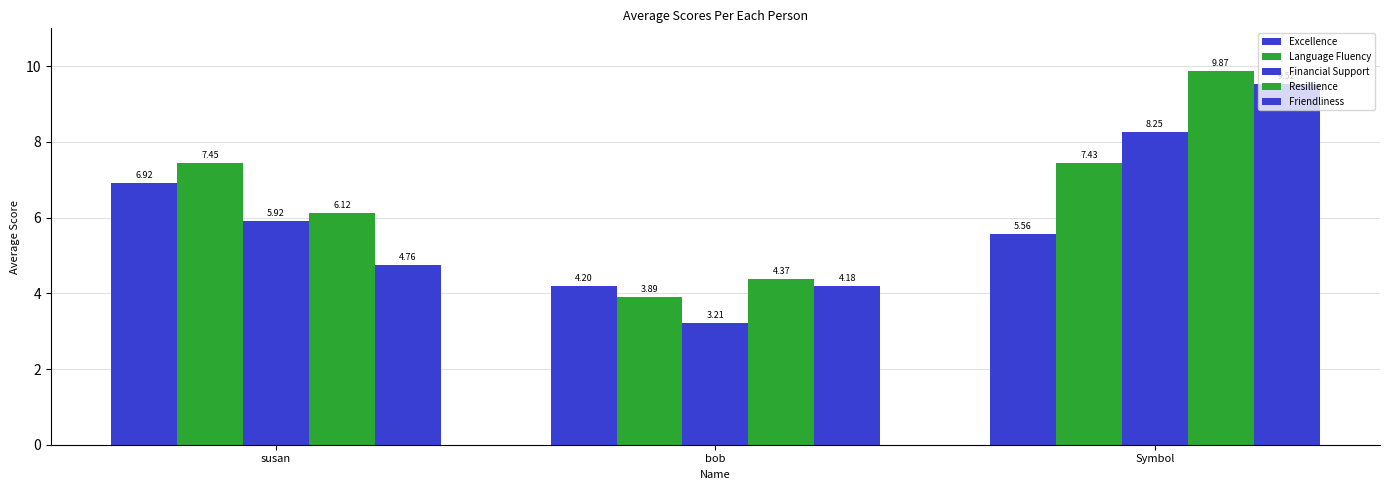

The value of Language Fluency at susan is 7.5. True or false?

True